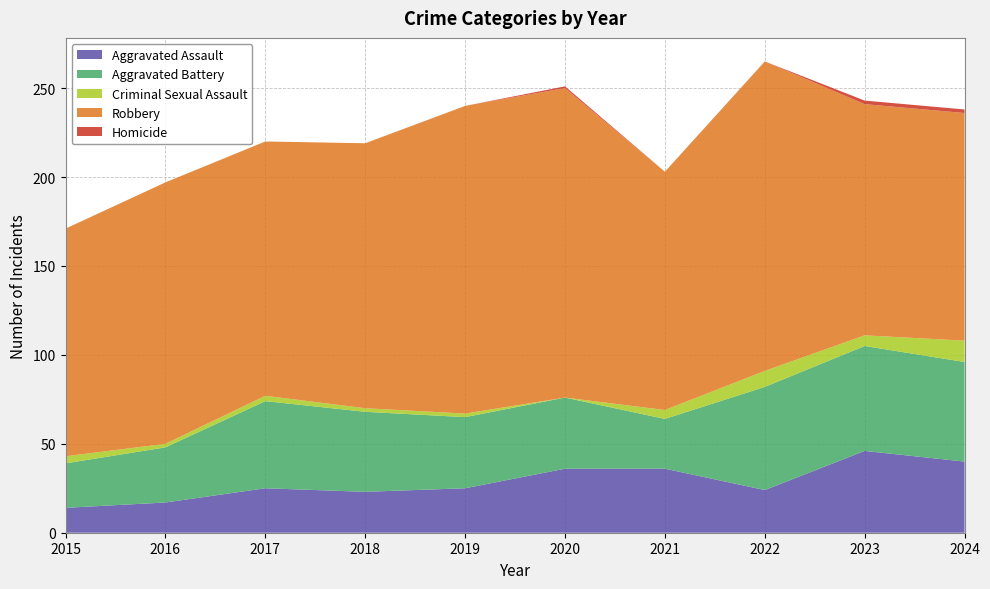

Reading left to right, transcribe all the data shown in this chart.

Aggravated Assault: 2015=14	2016=17	2017=25	2018=23	2019=25	2020=36	2021=36	2022=24	2023=46	2024=40
Aggravated Battery: 2015=25	2016=31	2017=49	2018=45	2019=40	2020=40	2021=28	2022=58	2023=59	2024=56
Criminal Sexual Assault: 2015=4	2016=2	2017=3	2018=2	2019=2	2020=0	2021=5	2022=9	2023=6	2024=12
Robbery: 2015=128	2016=147	2017=143	2018=149	2019=173	2020=174	2021=134	2022=174	2023=130	2024=128
Homicide: 2015=0	2016=0	2017=0	2018=0	2019=0	2020=1	2021=0	2022=0	2023=2	2024=2